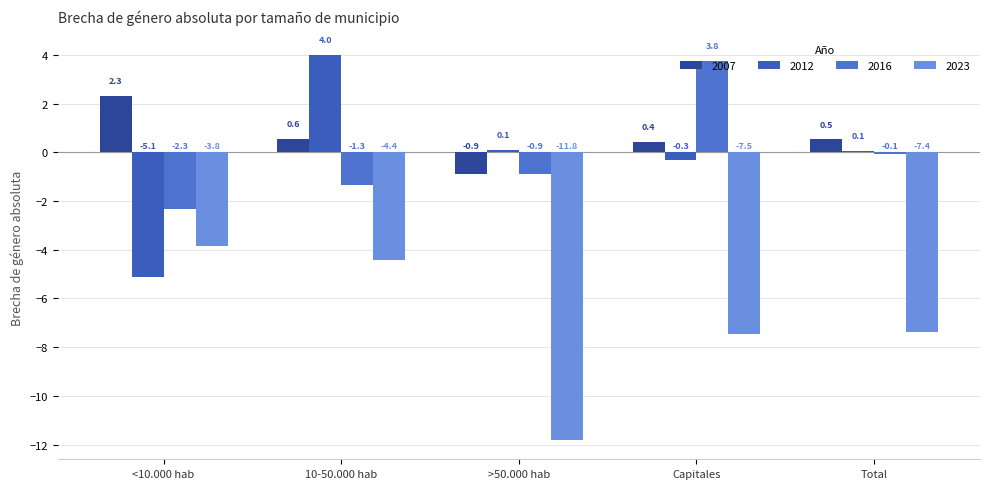

Is it true that 2012 equals -0.3 at Capitales?

True